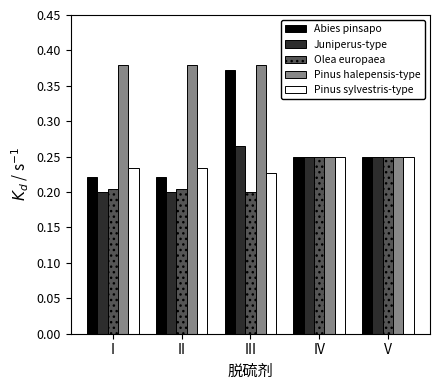

At which category is the sum across all series the highest?

III